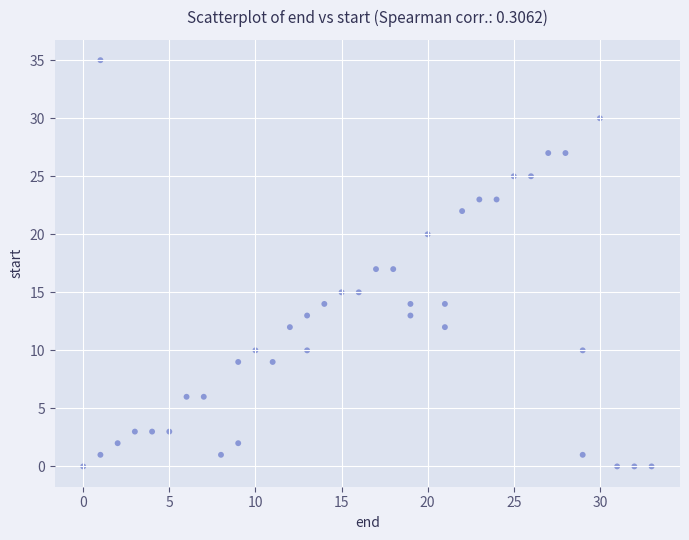

What is the range of Y values (max minus min)?

35